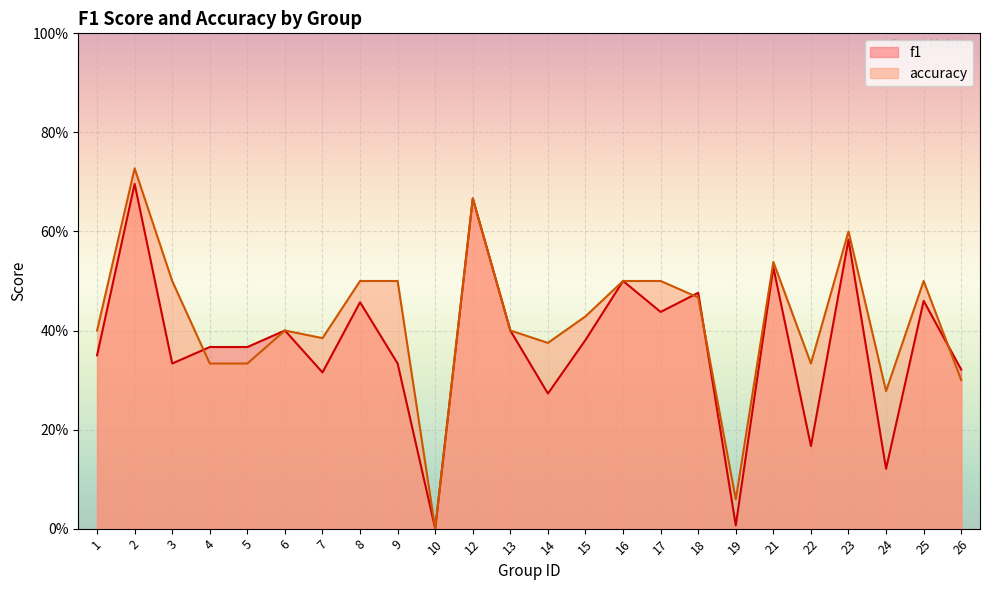

What is the sum of all f1 values?

8.9